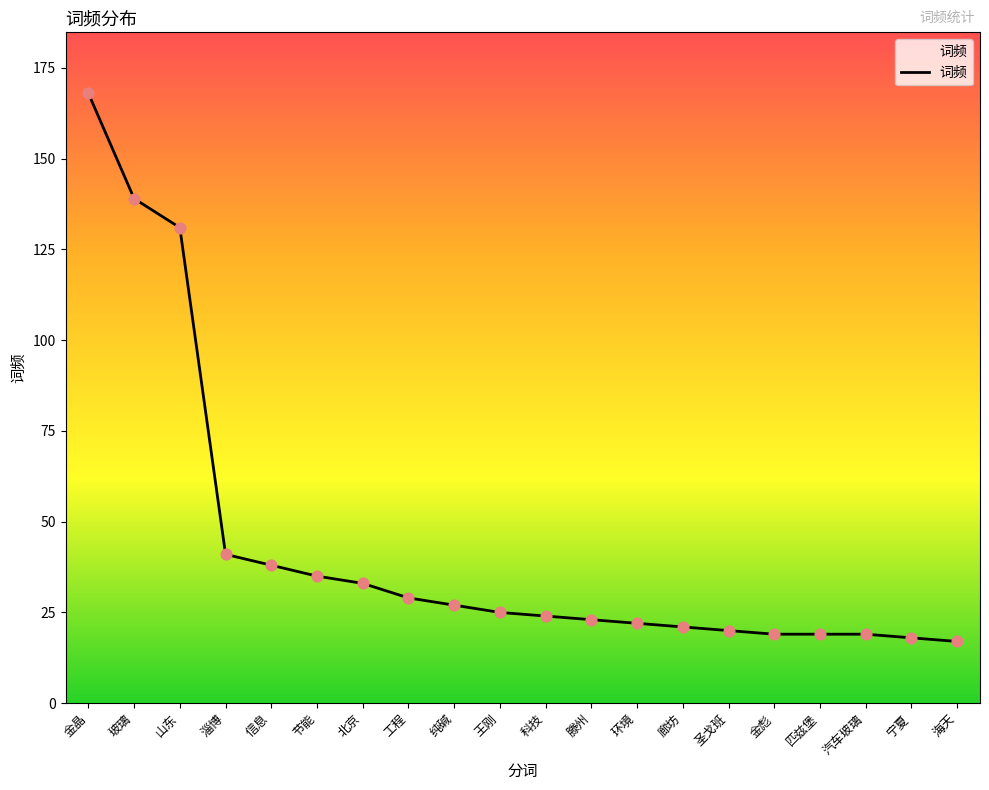

Between 节能 and 匹兹堡, which is larger?

节能